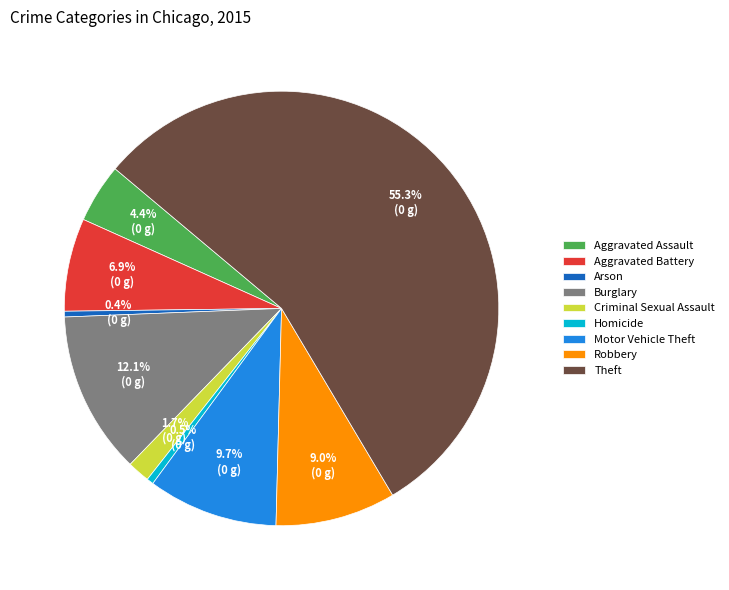

To the nearest percent, what portion does Burglary represent?

12%